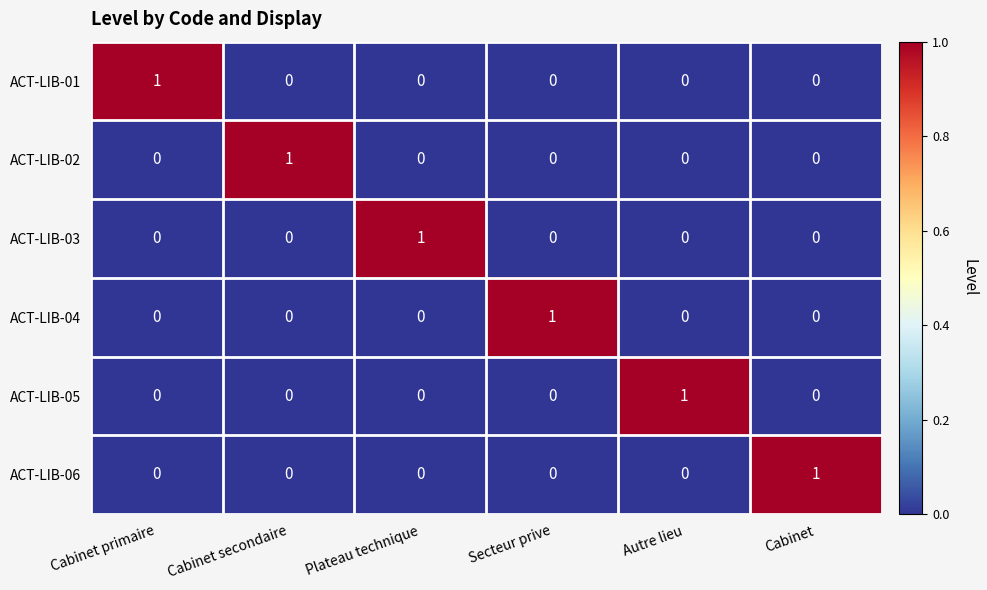

At how many categories does at least one series exceed 0?

6